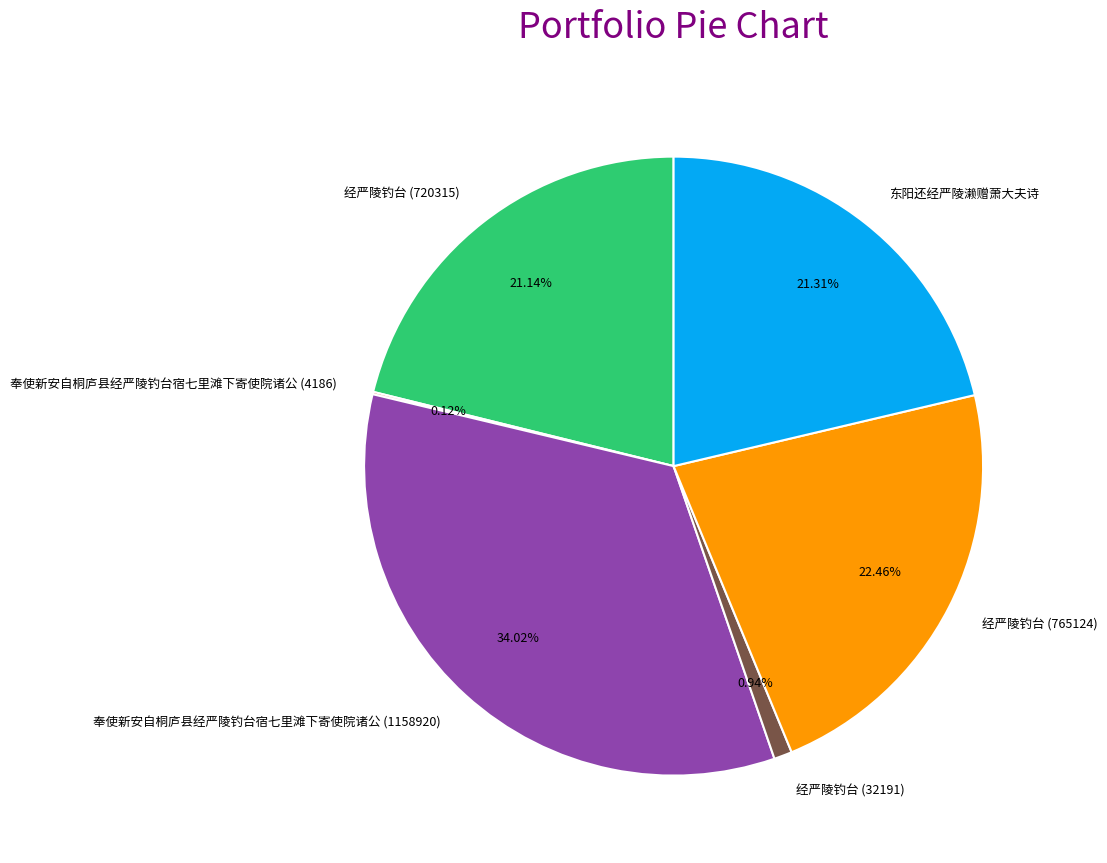

Is the sum of 东阳还经严陵濑赠萧大夫诗 and 奉使新安自桐庐县经严陵钓台宿七里滩下寄使院诸公 (1158920) greater than half?

Yes